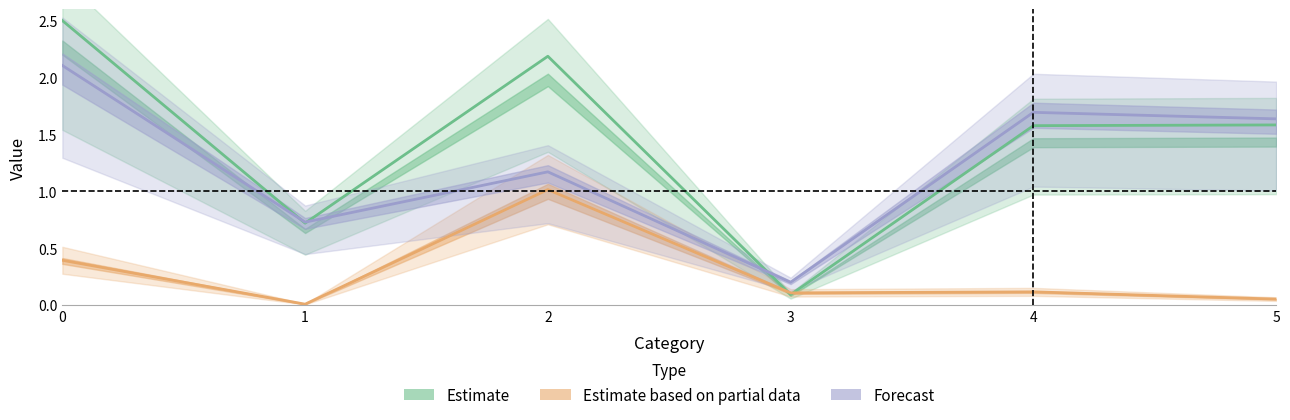

Rank the series by their average value, from highest to lowest.

col_1, col_3, col_2